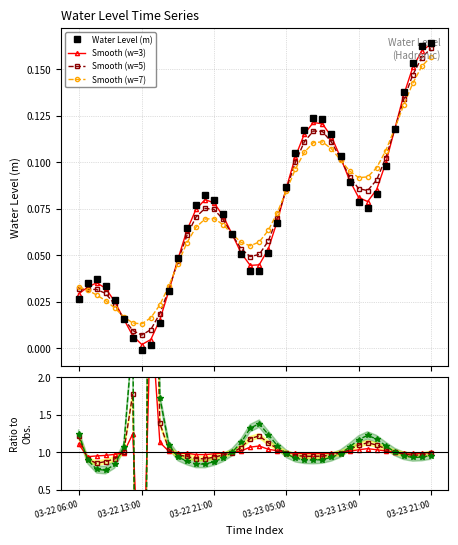

Where does the Water Level (m) series first go above 0?

03-22 06:00